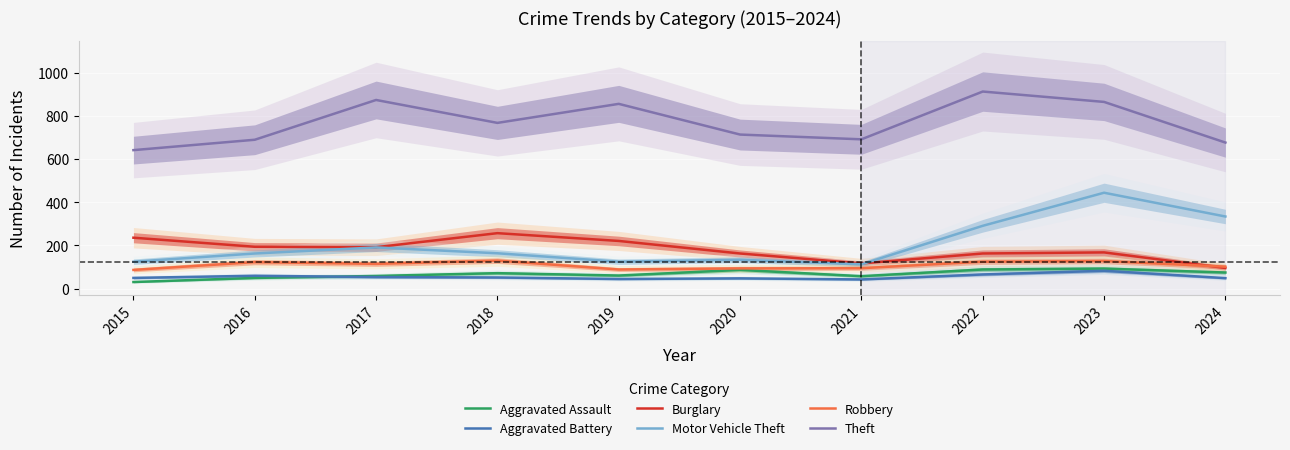

Is it true that Aggravated Battery equals 24 at 2020?

False